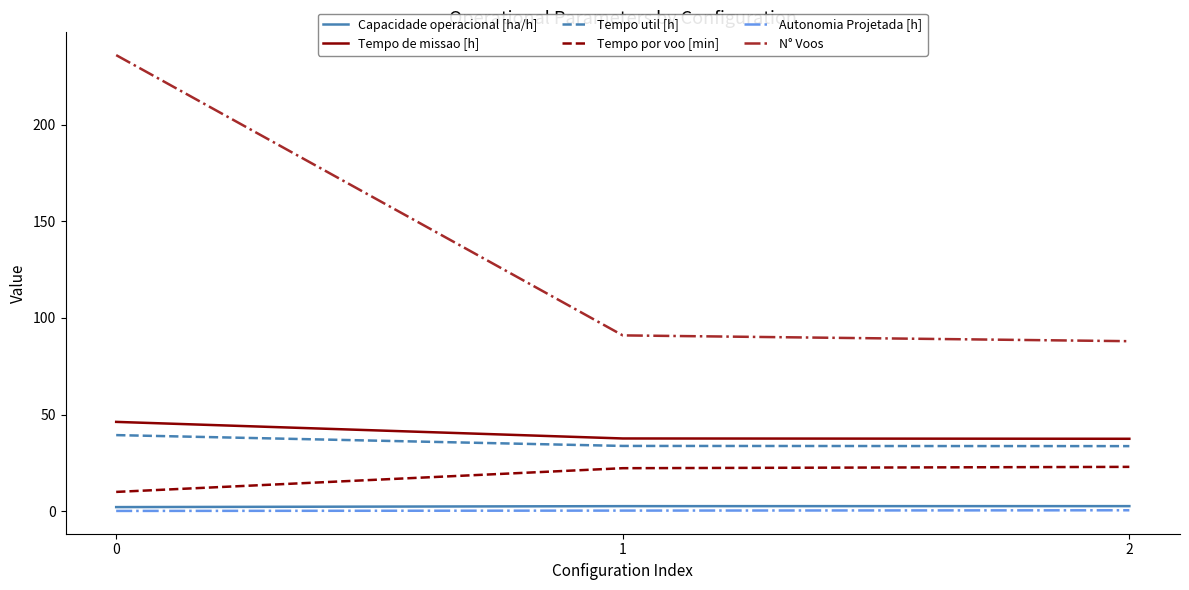

Is it true that Tempo util [h] equals 33.8 at 1?

True